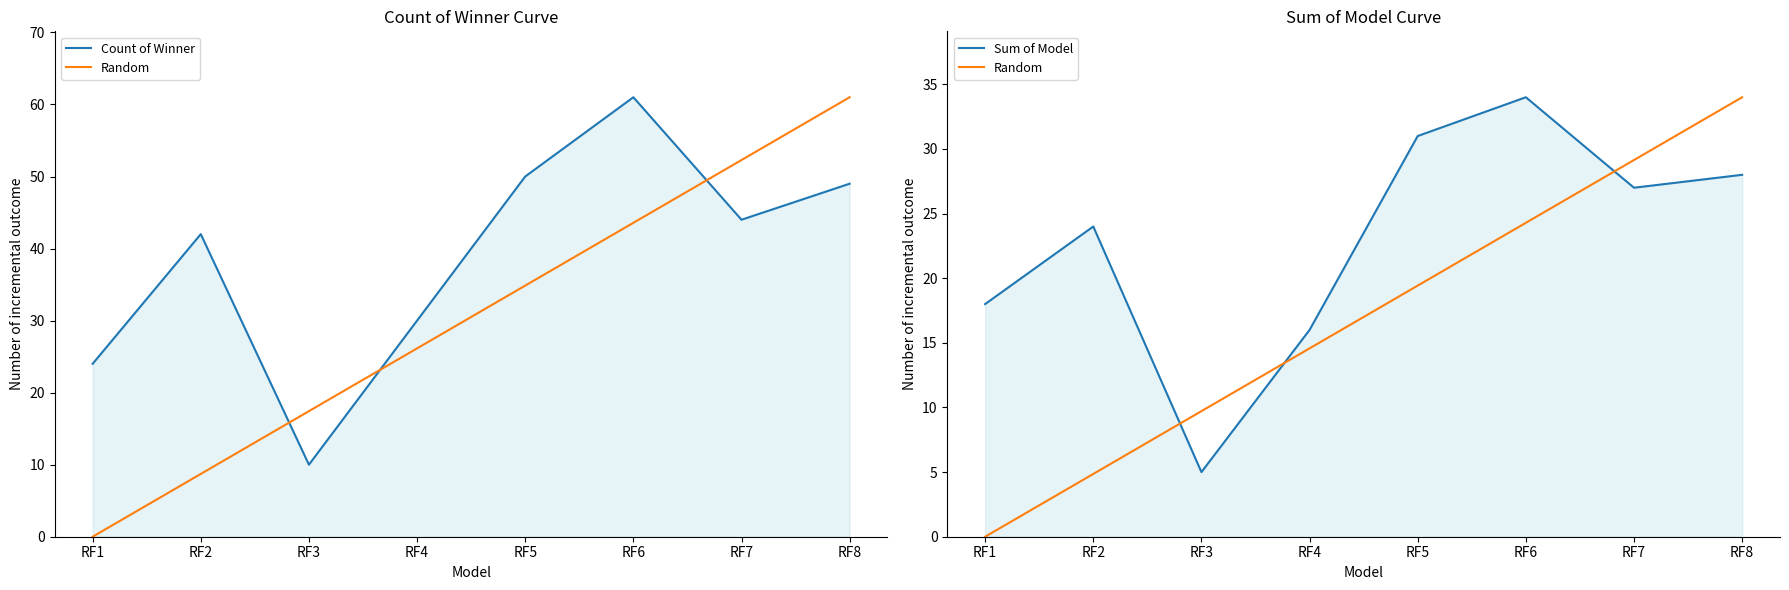

What is the value of the Random point at the 7th from the left?

29.1